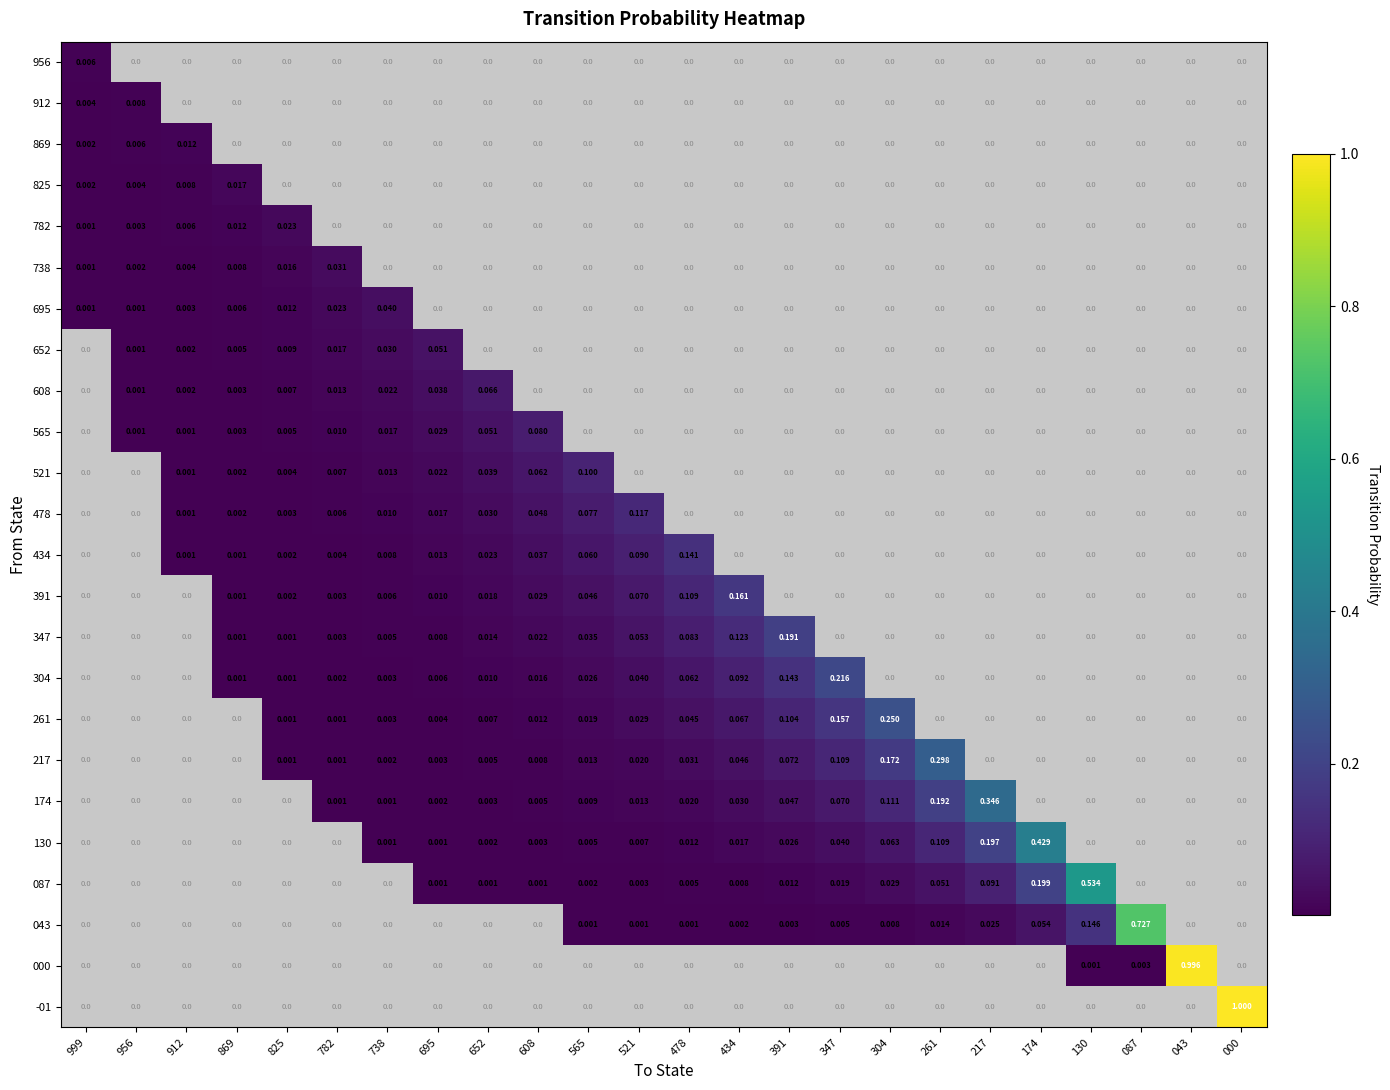

Is the value of 608 at 956 greater than the value of -01 at 999?

Yes